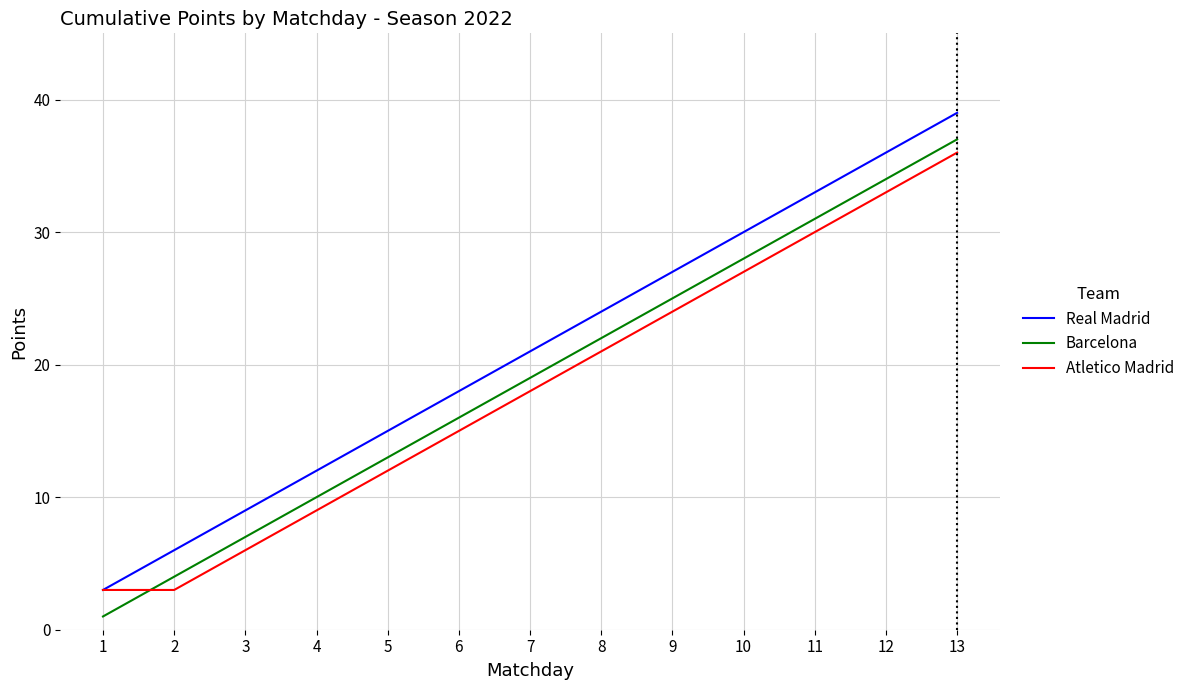

Where do Barcelona and Atletico Madrid first cross each other?

1 and 2